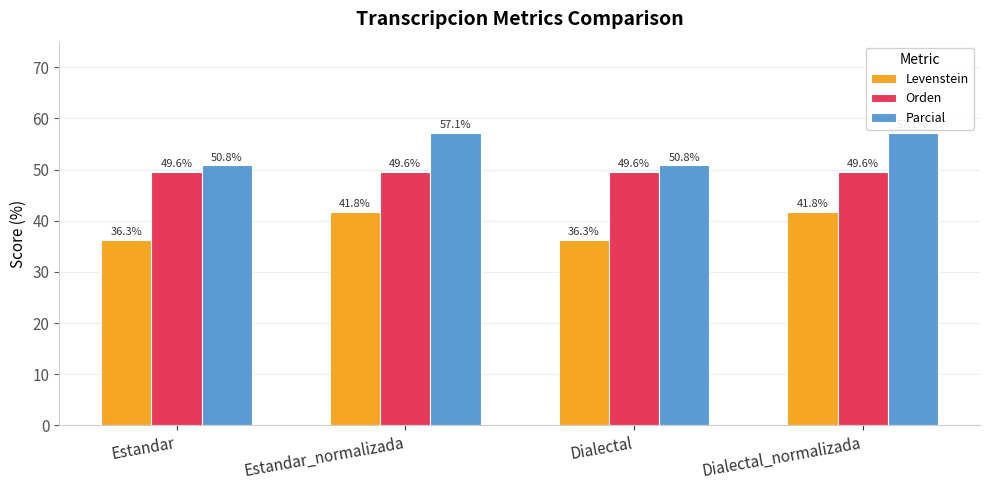

What is the total value across all series at Estandar?

136.7